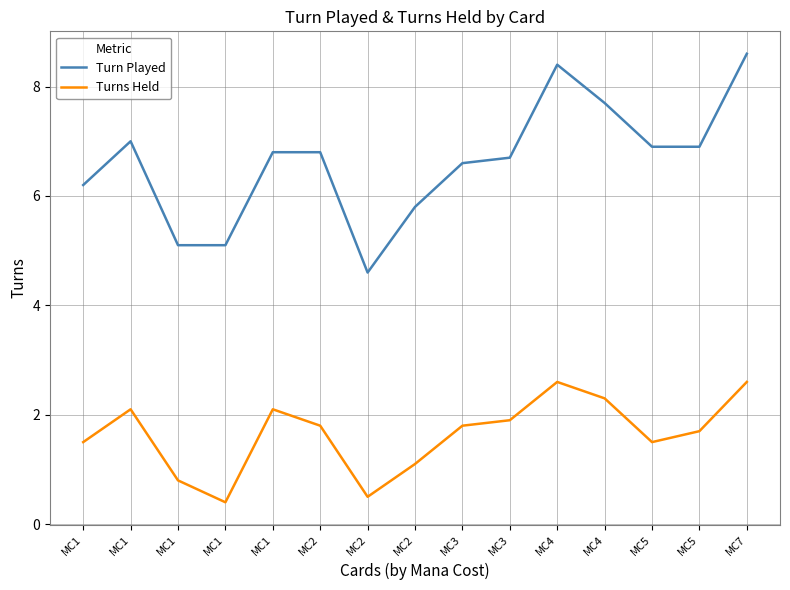

How many lines are shown in the chart?

2